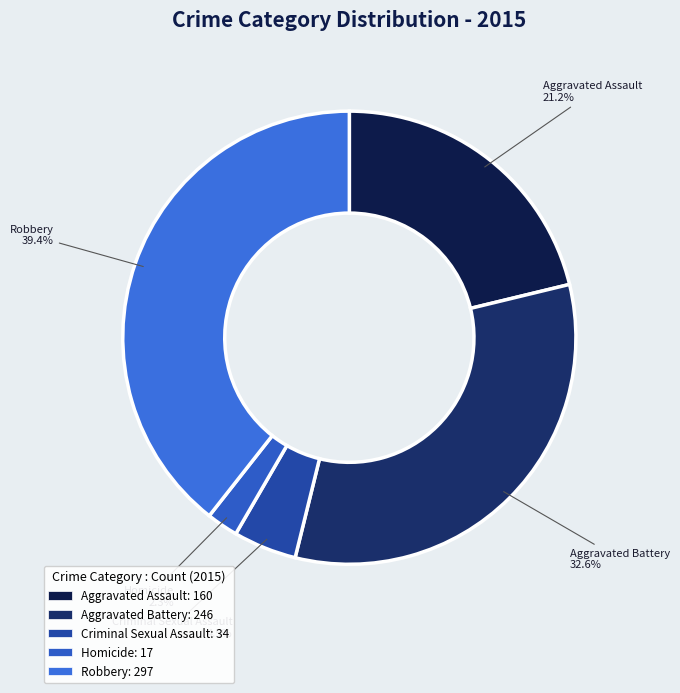

What is the smallest slice in the pie chart?

Homicide